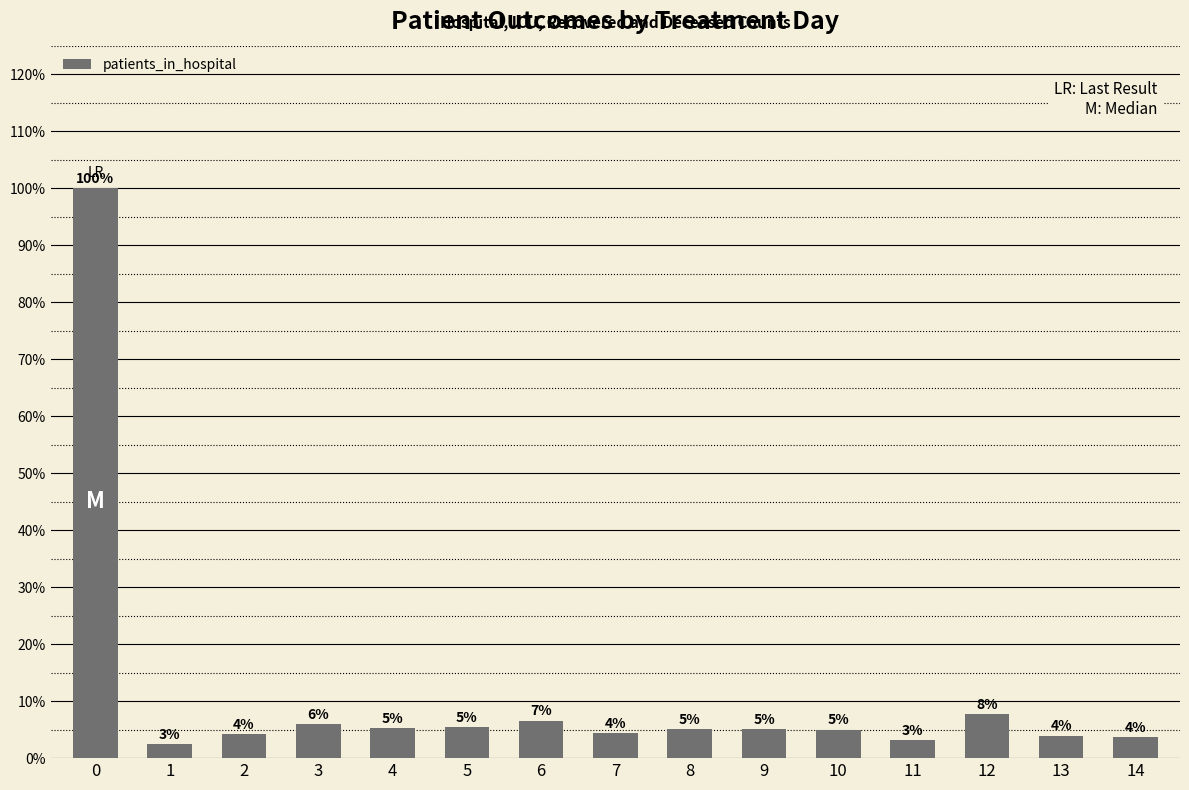

Are the bars grouped side by side (vs. stacked)?

No